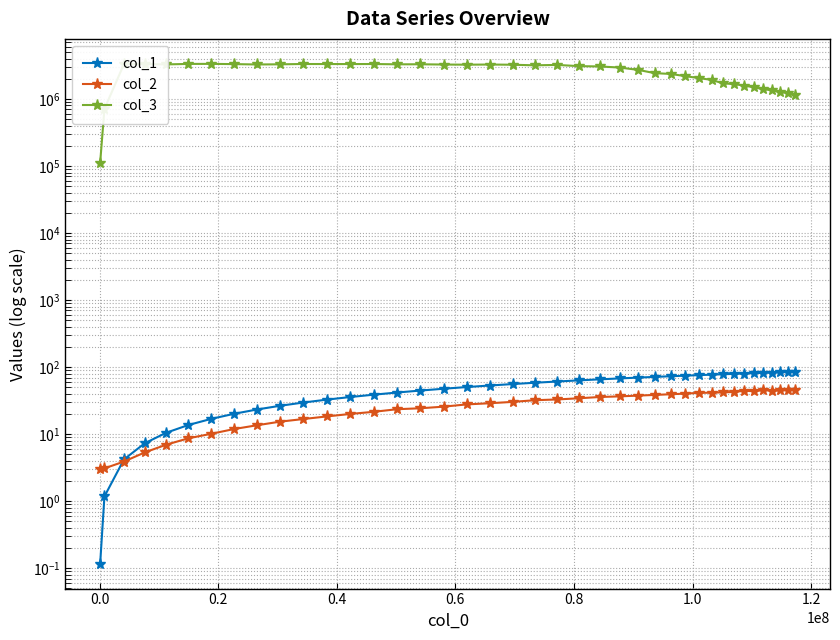

How many interior local valleys does the col_2 series have?

2